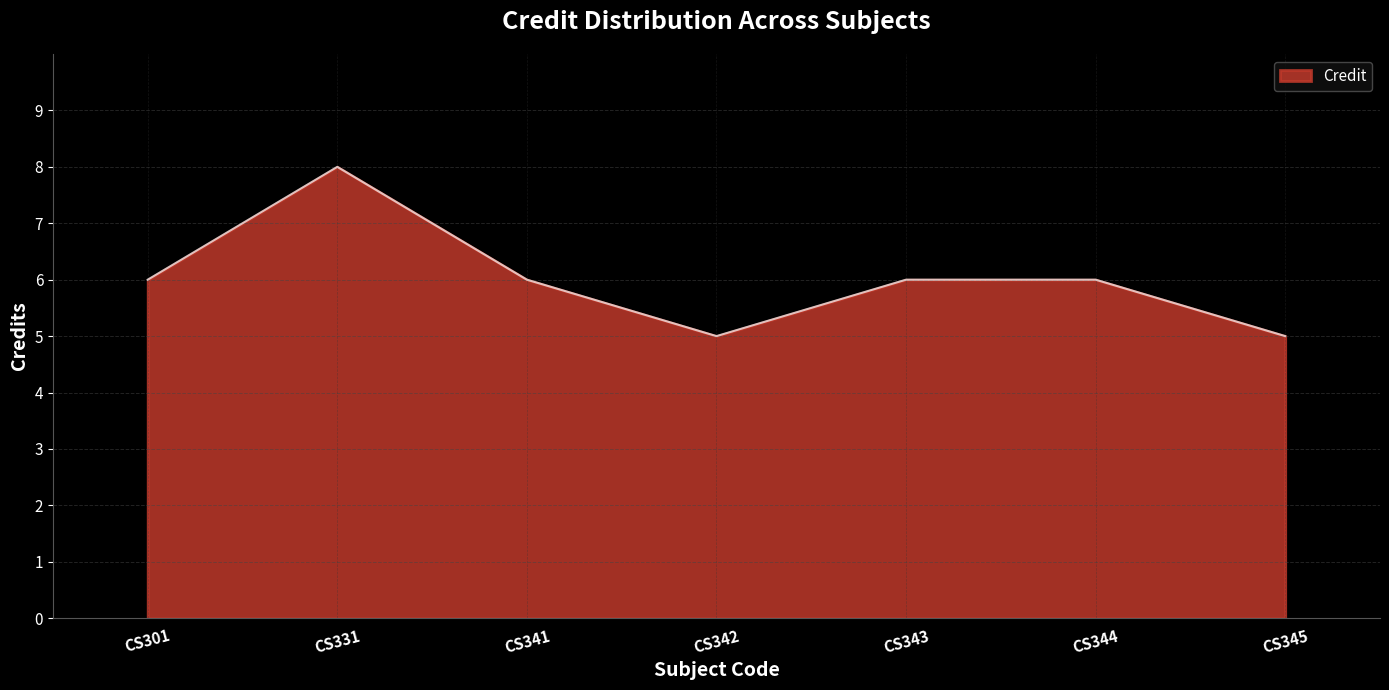

Between CS342 and CS301, which is larger?

CS301